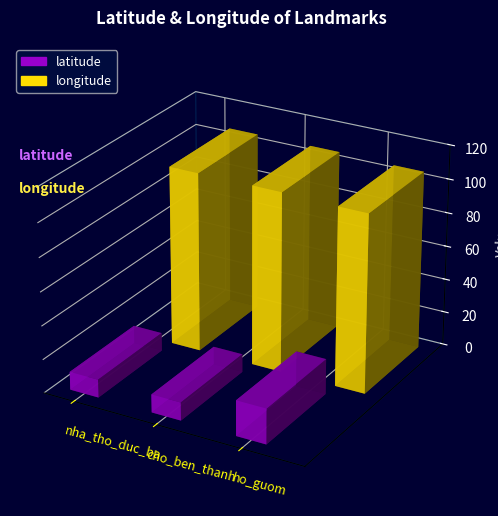

How many bars are there in each group?

2